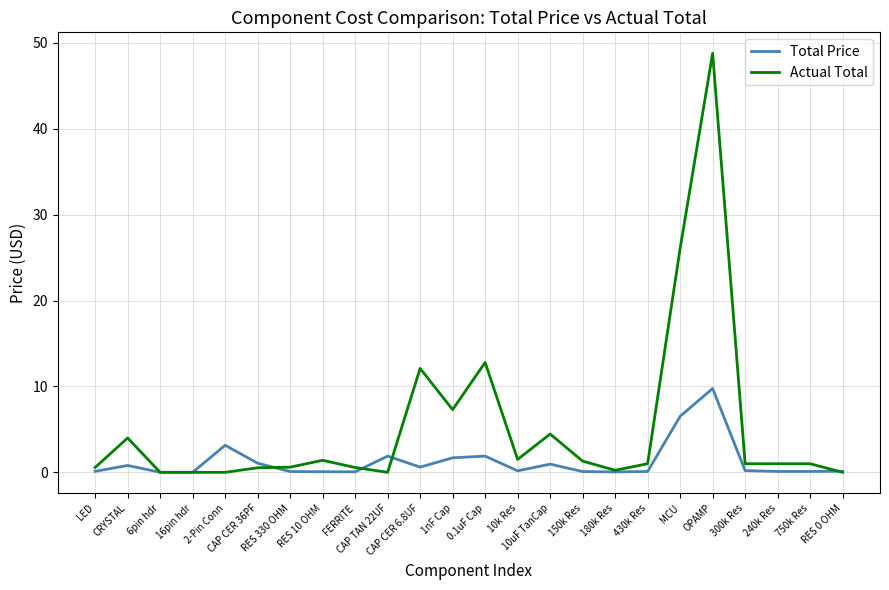

Rank the series by their average value, from highest to lowest.

Actual Total, Total Price